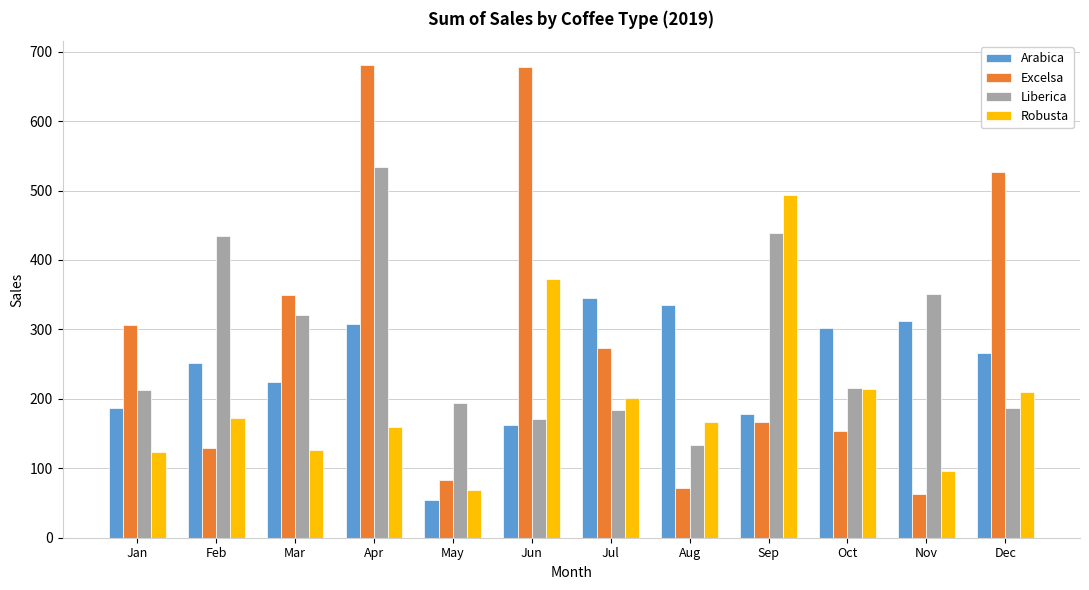

What is the difference between the second highest and minimum values in the Liberica series?

305.1